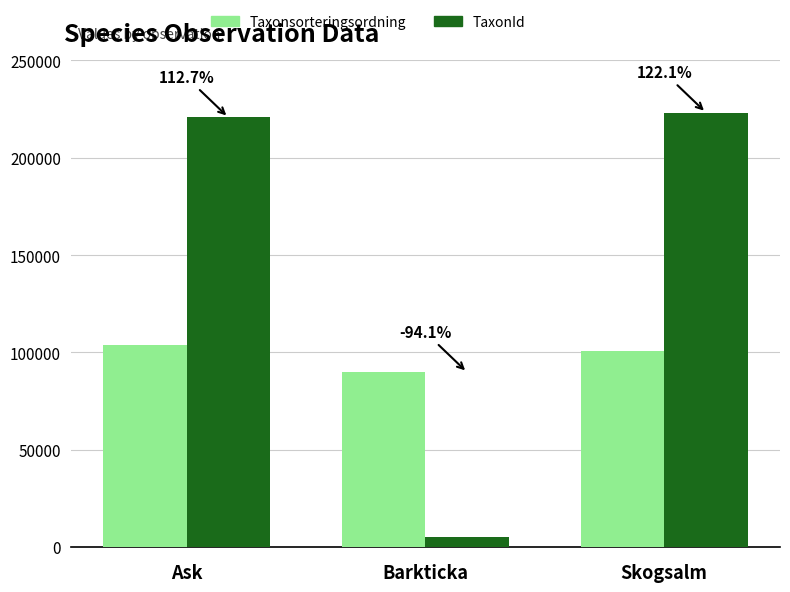

What are all the series names shown in the legend?

Taxonsorteringsordning, TaxonId